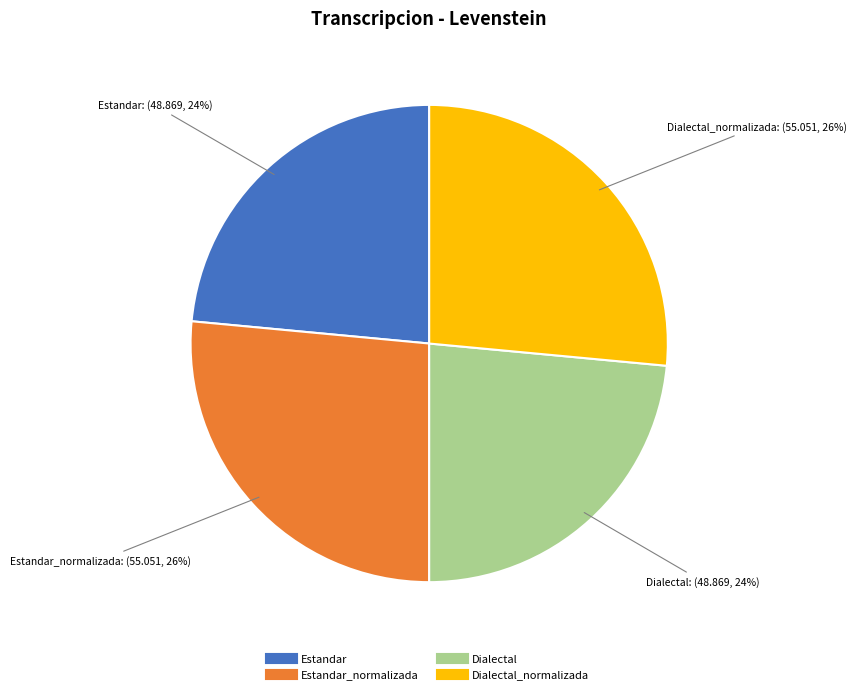

To the nearest percent, what is the average slice percentage?

25%